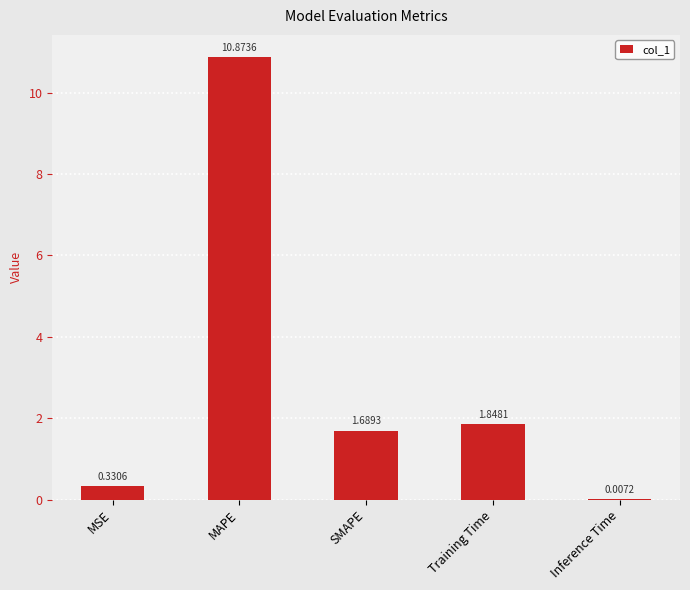

Which category has the highest value across all series?

MAPE